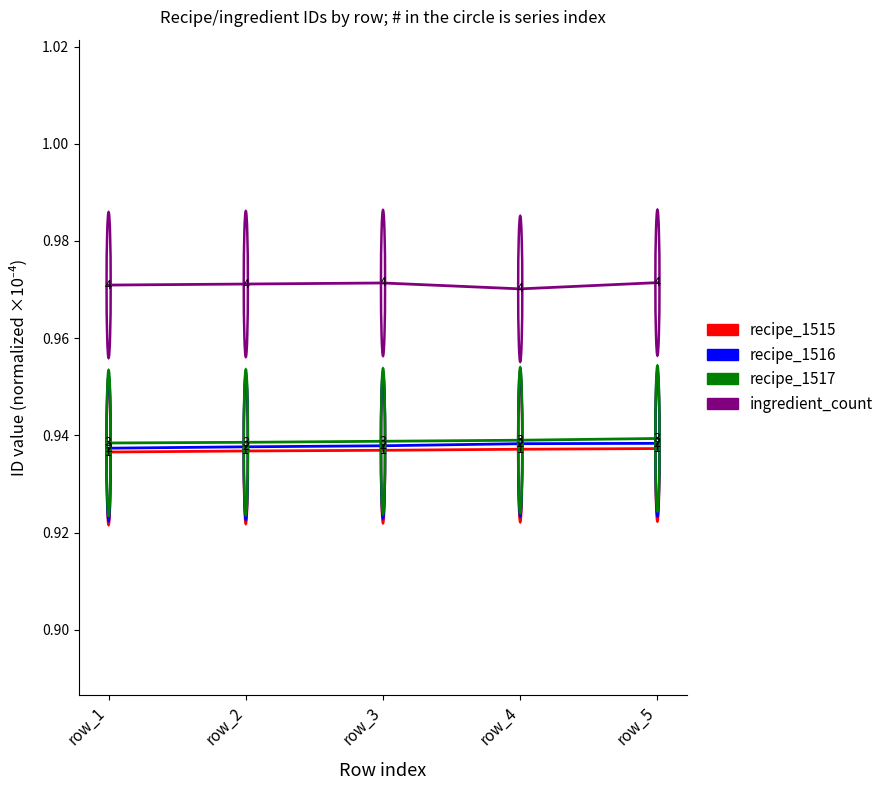

True or false: recipe_1516 and ingredient_count intersect in this chart.

False